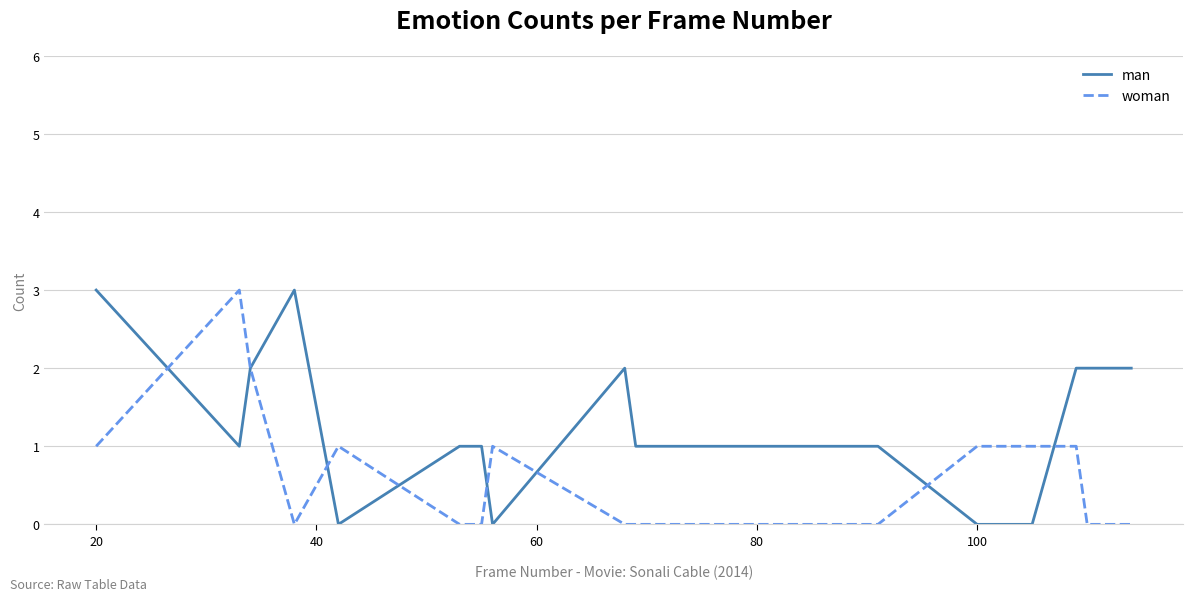

List the series in order of their overall mean, lowest first.

woman, man